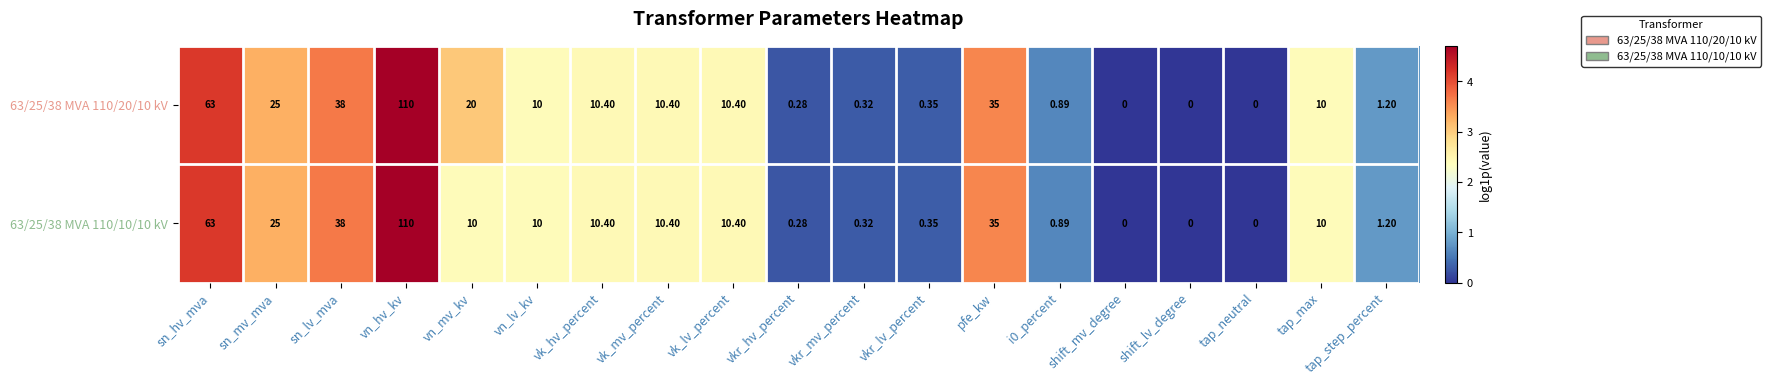

At which label does 63/25/38 MVA 110/20/10 kV first exceed 10?

sn_hv_mva